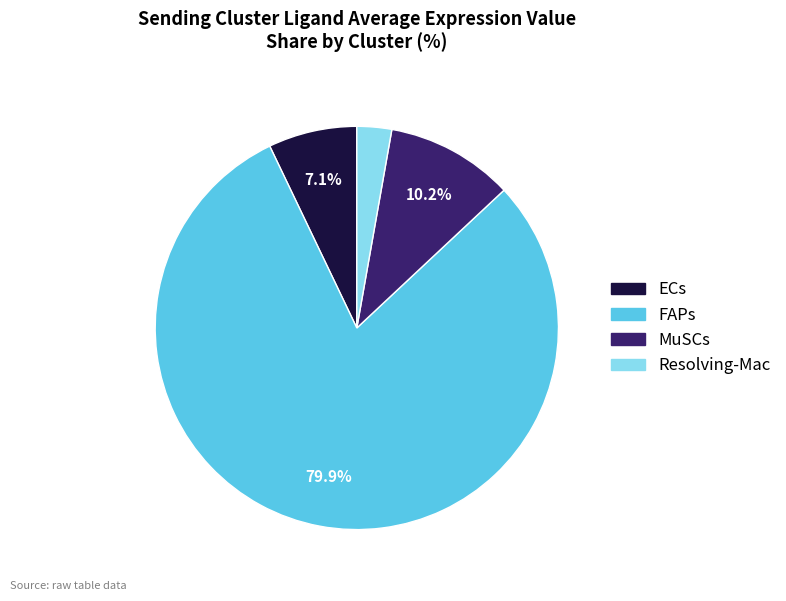

To the nearest percent, what is the combined percentage of MuSCs and ECs?

17%